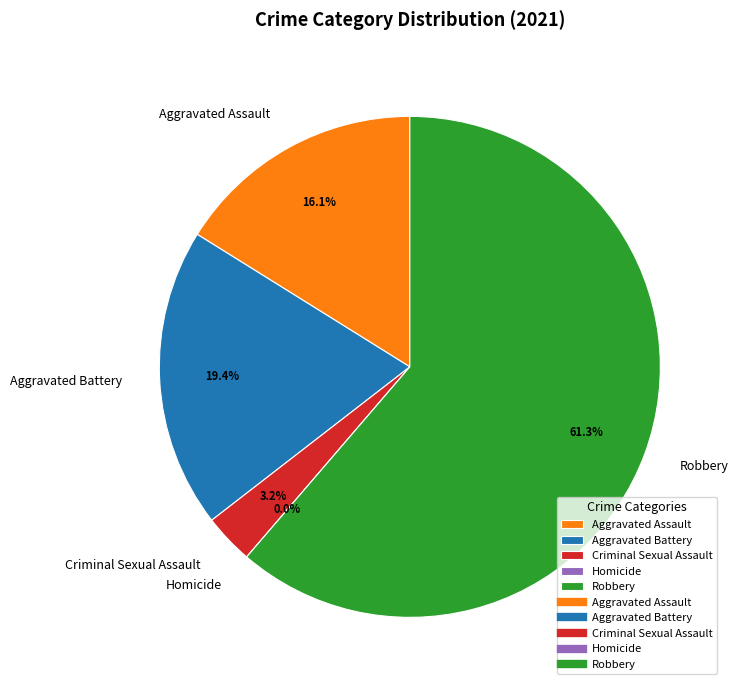

How many segments does this pie chart have?

5